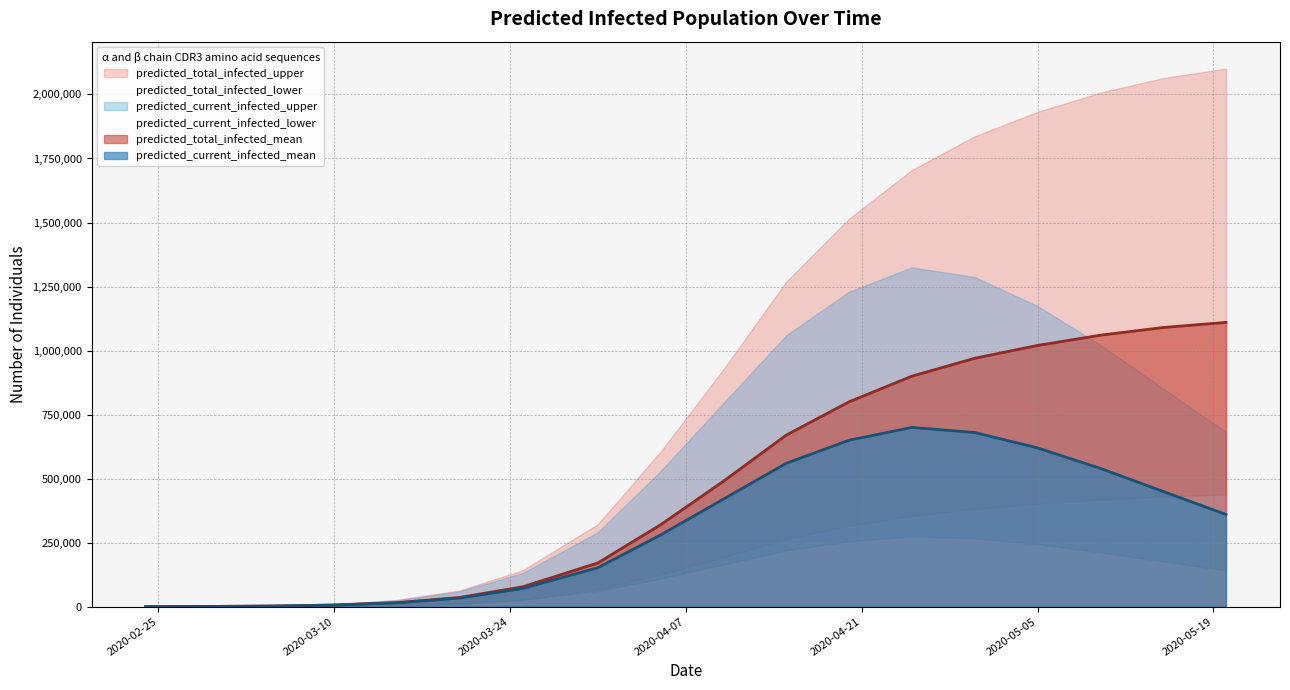

Reading right to left, transcribe all the data shown in this chart.

predicted_current_infected_mean: 2020-05-20=360000	2020-05-15=450000	2020-05-10=540000	2020-05-05=620000	2020-04-30=680000	2020-04-25=700000	2020-04-20=650000	2020-04-15=560000	2020-04-10=420000	2020-04-05=280000	2020-03-31=152173	2020-03-25=70928	2020-03-20=33629	2020-03-15=14821	2020-03-10=6311	2020-03-05=2474	2020-02-29=981	2020-02-24=163
predicted_current_infected_lower: 2020-05-20=141500	2020-05-15=177000	2020-05-10=212000	2020-05-05=244000	2020-04-30=267000	2020-04-25=275000	2020-04-20=255000	2020-04-15=220000	2020-04-10=165000	2020-04-05=110000	2020-03-31=61489	2020-03-25=25711	2020-03-20=11619	2020-03-15=4931	2020-03-10=2022	2020-03-05=768	2020-02-29=300	2020-02-24=50
predicted_current_infected_upper: 2020-05-20=681000	2020-05-15=852000	2020-05-10=1022000	2020-05-05=1174000	2020-04-30=1287000	2020-04-25=1325000	2020-04-20=1230000	2020-04-15=1060000	2020-04-10=795000	2020-04-05=530000	2020-03-31=290417	2020-03-25=131336	2020-03-20=59823	2020-03-15=24989	2020-03-10=10161	2020-03-05=3848	2020-02-29=1500	2020-02-24=250
predicted_total_infected_mean: 2020-05-20=1110000	2020-05-15=1090000	2020-05-10=1060000	2020-05-05=1020000	2020-04-30=970000	2020-04-25=900000	2020-04-20=800000	2020-04-15=670000	2020-04-10=490000	2020-04-05=320000	2020-03-31=170914	2020-03-25=77403	2020-03-20=36103	2020-03-15=15802	2020-03-10=6475	2020-03-05=2474	2020-02-29=981	2020-02-24=163
predicted_total_infected_lower: 2020-05-20=438000	2020-05-15=430000	2020-05-10=418000	2020-05-05=402000	2020-04-30=382000	2020-04-25=354000	2020-04-20=315000	2020-04-15=264000	2020-04-10=193000	2020-04-05=126000	2020-03-31=67738	2020-03-25=27784	2020-03-20=12387	2020-03-15=5231	2020-03-10=2072	2020-03-05=768	2020-02-29=300	2020-02-24=50
predicted_total_infected_upper: 2020-05-20=2101000	2020-05-15=2064000	2020-05-10=2007000	2020-05-05=1932000	2020-04-30=1837000	2020-04-25=1705000	2020-04-20=1515000	2020-04-15=1269000	2020-04-10=927000	2020-04-05=606000	2020-03-31=322117	2020-03-25=141746	2020-03-20=63670	2020-03-15=26489	2020-03-10=10411	2020-03-05=3848	2020-02-29=1500	2020-02-24=250